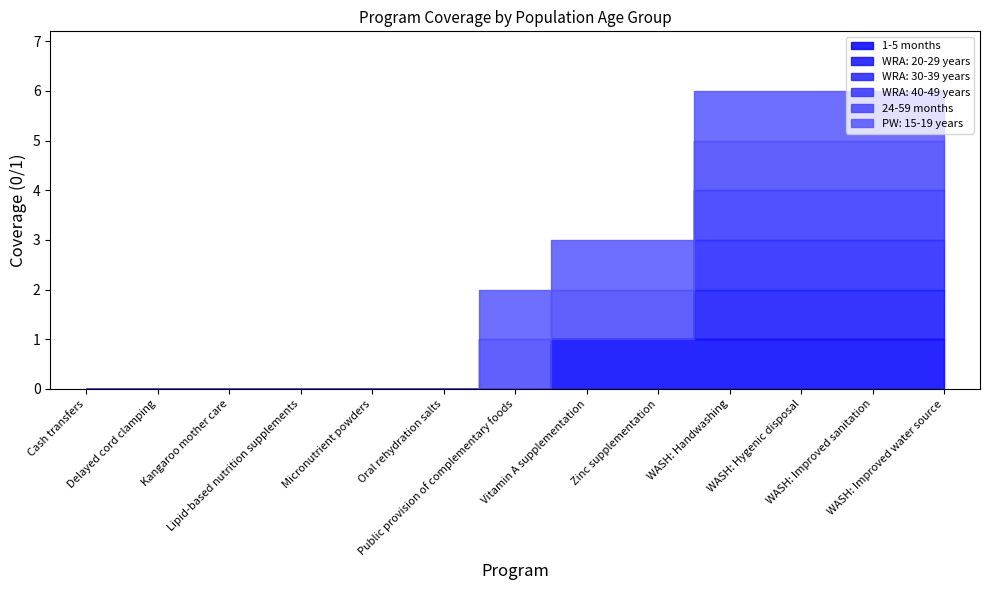

Is the value of 1-5 months at Oral rehydration salts greater than the value of WRA: 40-49 years at Vitamin A supplementation?

No